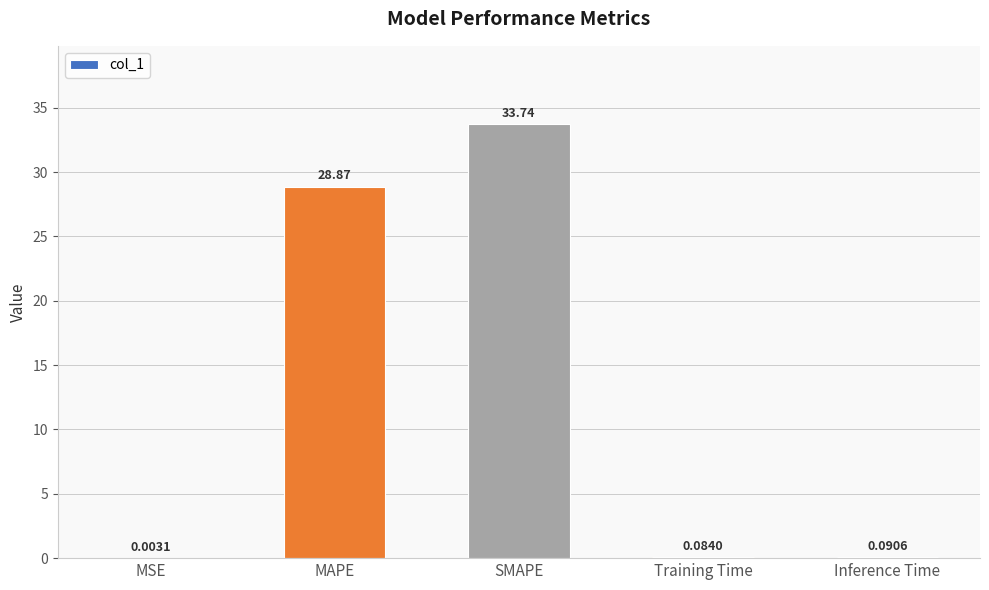

Where is the data nearest to the value 16?

MAPE